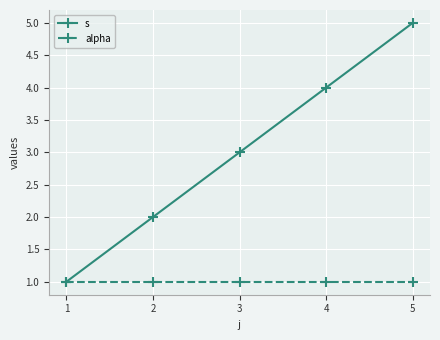

True or false: alpha has a value of 2 at 4.

False